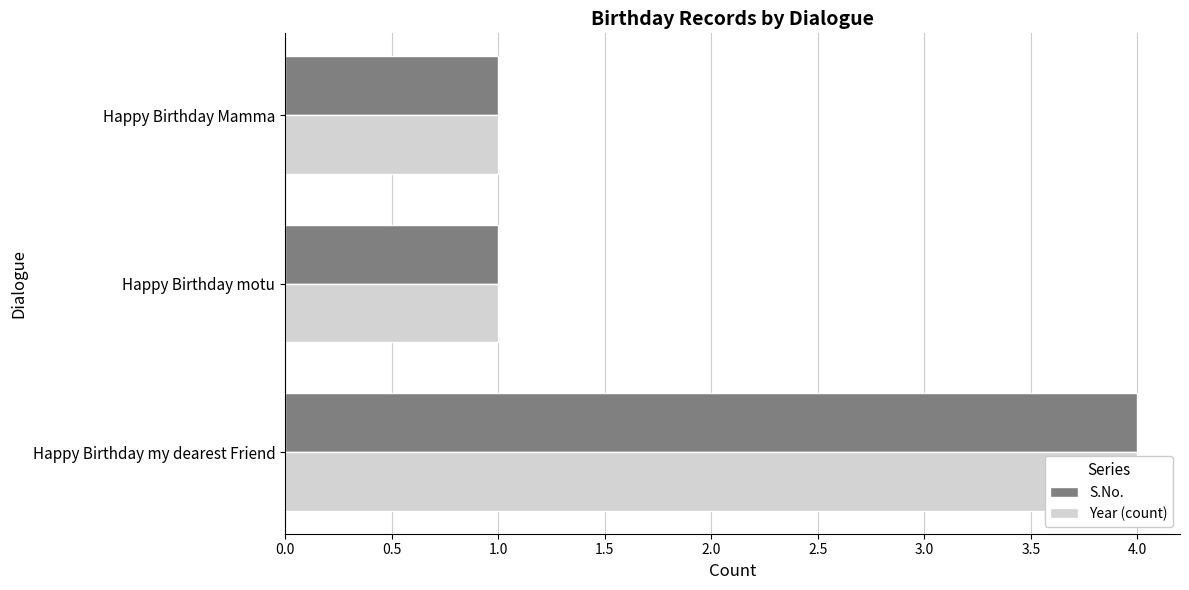

What is the sum of all S.No. values?

6